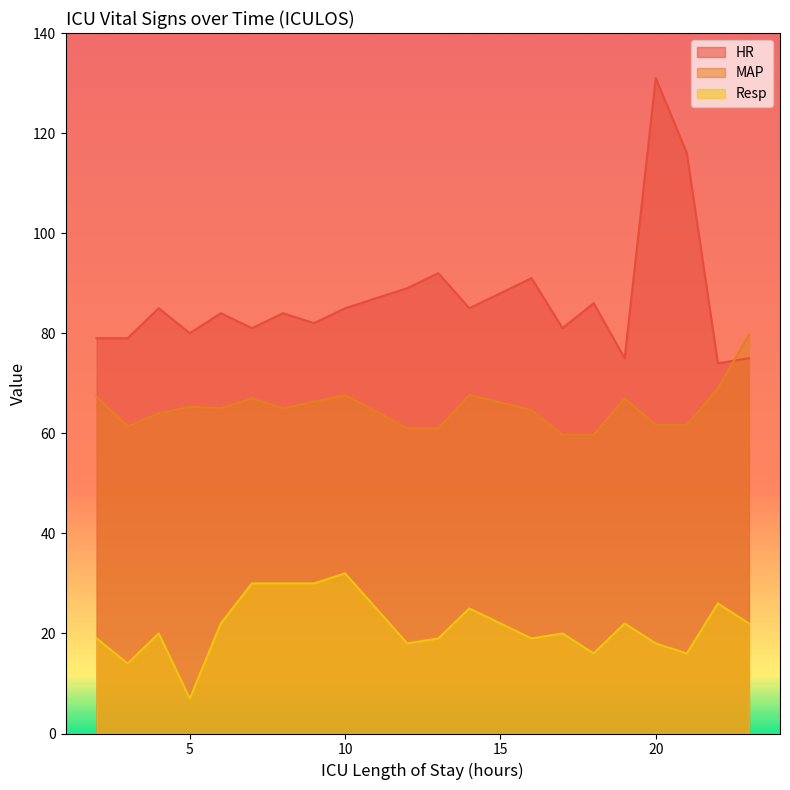

Is the value of HR at 22 greater than the value of MAP at 13?

Yes